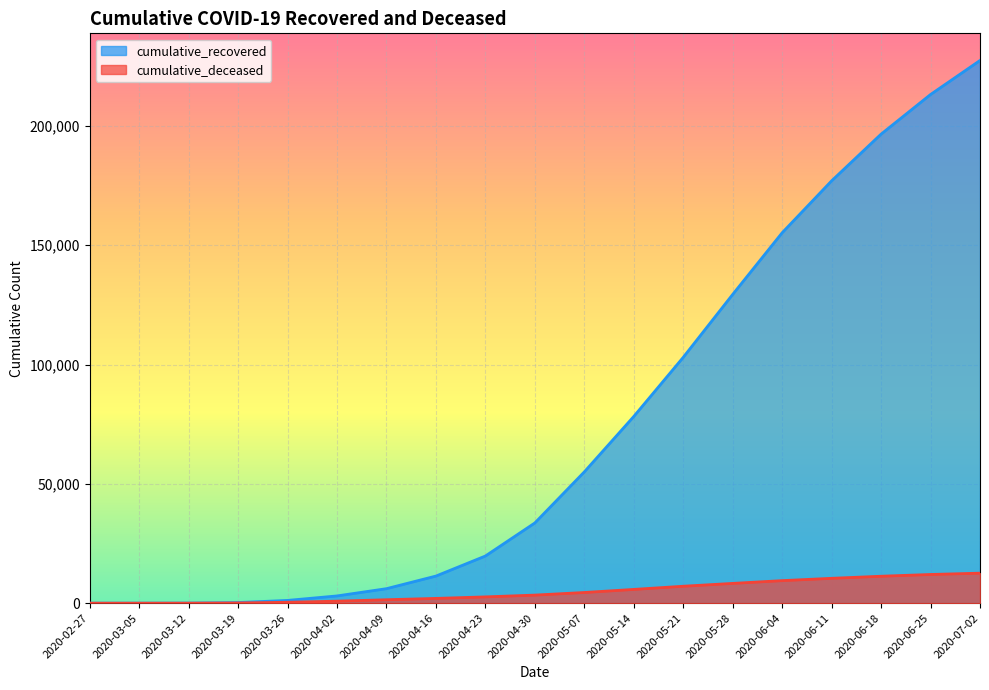

Reading left to right, what are all the values shown in this chart?

cumulative_recovered: 2020-02-27=3	2020-03-05=9	2020-03-12=40	2020-03-19=258	2020-03-26=1154	2020-04-02=3033	2020-04-09=6072	2020-04-16=11355	2020-04-23=19758	2020-04-30=33620	2020-05-07=55016	2020-05-14=78249	2020-05-21=103031	2020-05-28=129401	2020-06-04=155246	2020-06-11=177010	2020-06-18=196589	2020-06-25=213197	2020-07-02=227461
cumulative_deceased: 2020-02-27=0	2020-03-05=0	2020-03-12=6	2020-03-19=82	2020-03-26=385	2020-04-02=841	2020-04-09=1441	2020-04-16=1995	2020-04-23=2635	2020-04-30=3382	2020-05-07=4474	2020-05-14=5765	2020-05-21=7094	2020-05-28=8286	2020-06-04=9444	2020-06-11=10416	2020-06-18=11289	2020-06-25=12023	2020-07-02=12577